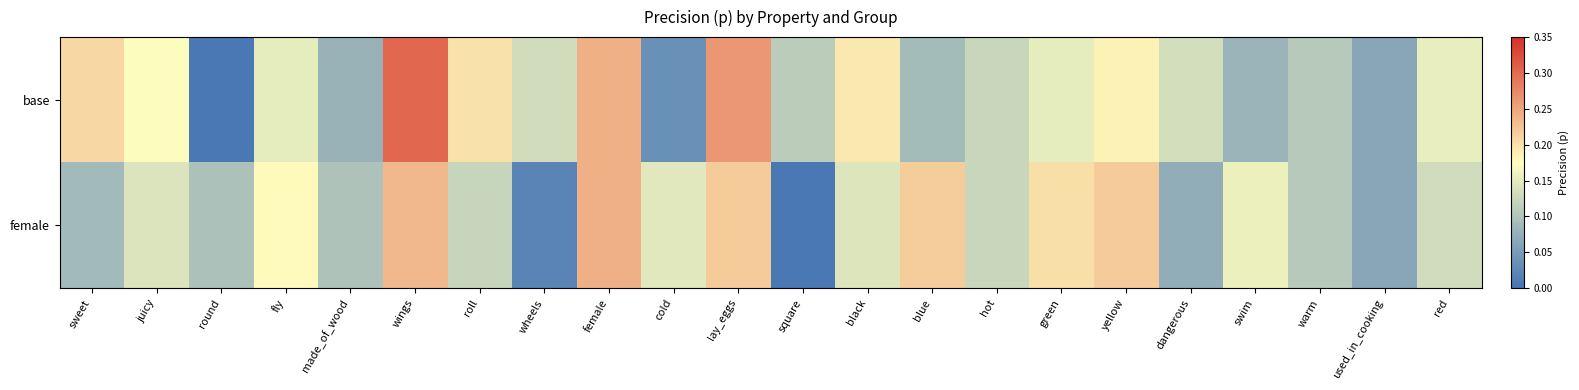

At which category is the sum across all series the highest?

wings